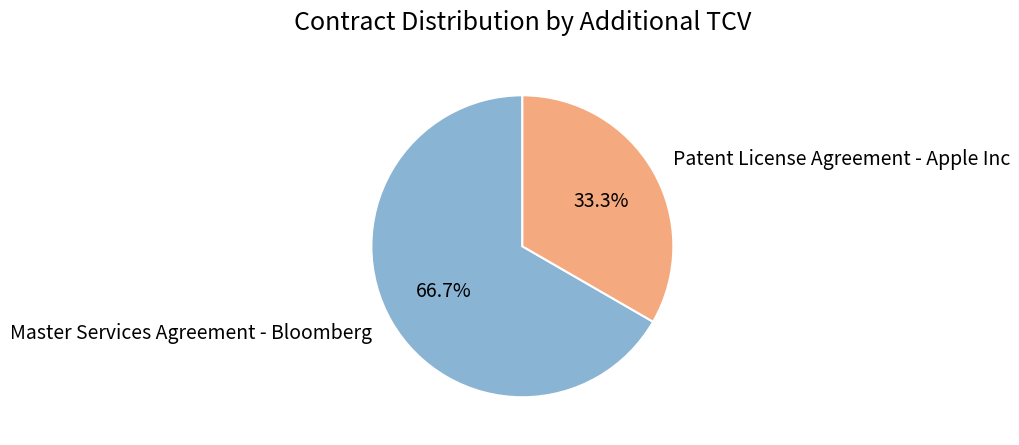

Combined, do Patent License Agreement - Apple Inc and Master Services Agreement - Bloomberg account for over 50%?

Yes